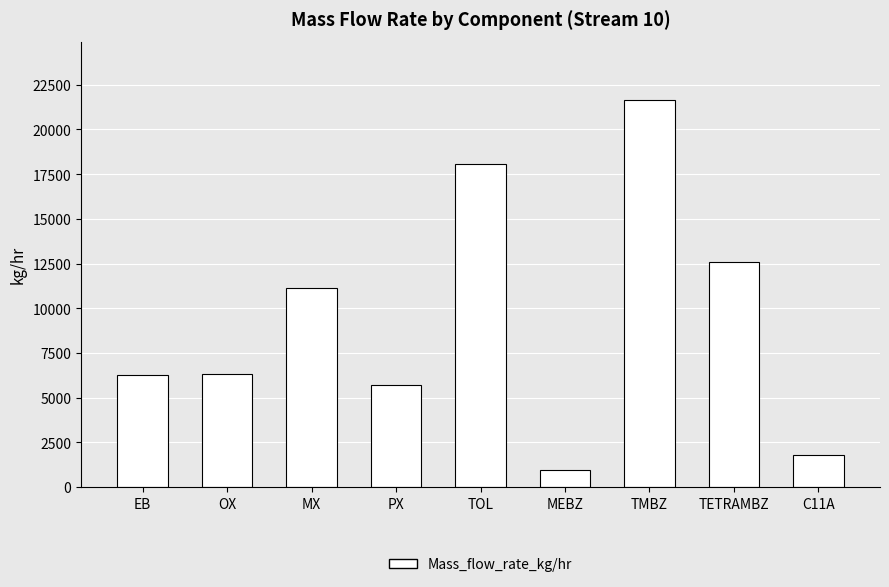

Between MEBZ and TETRAMBZ, which is larger?

TETRAMBZ